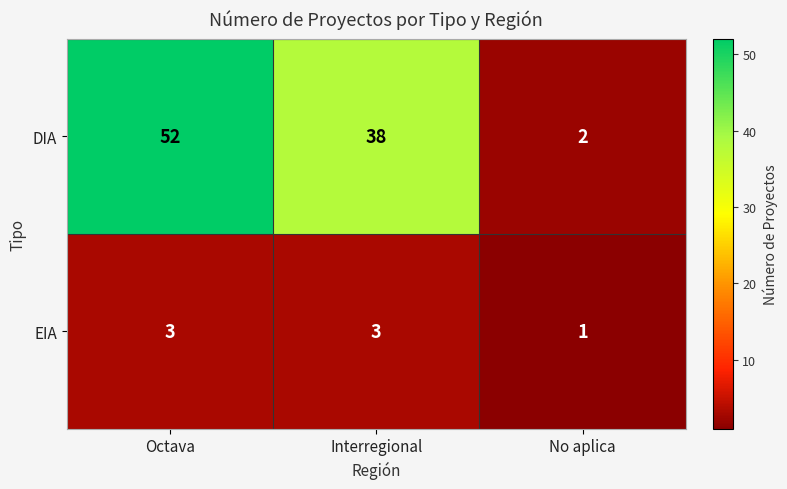

Rank the series at Octava from lowest to highest value.

EIA, DIA